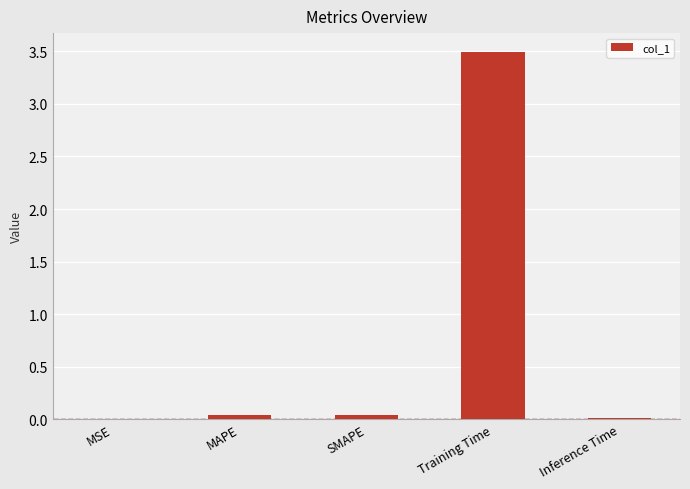

At which category does the chart reach its peak across all series?

Training Time